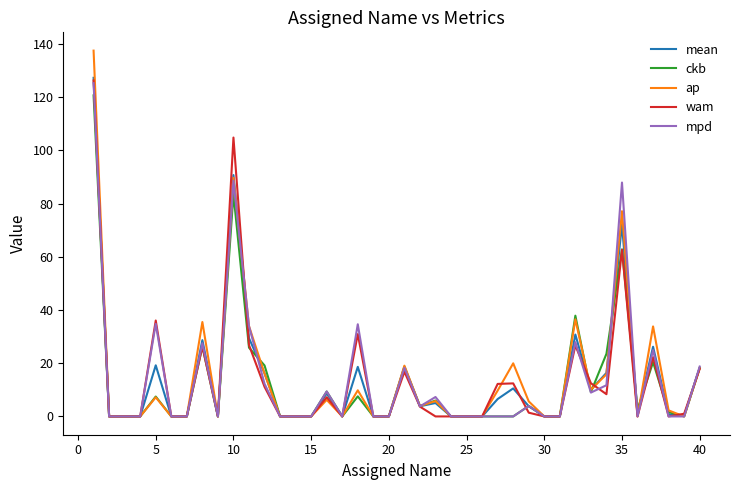

Which series has the largest range (max minus min)?

ap